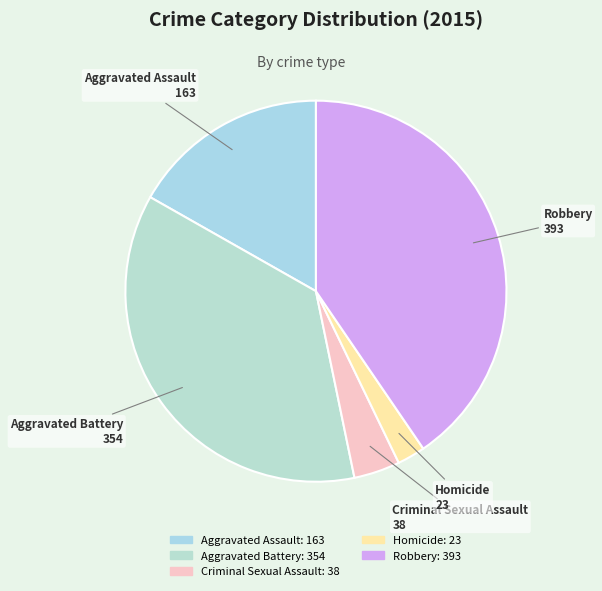

Approximately how many times larger is the value at Criminal Sexual Assault compared to Aggravated Assault?

0.2